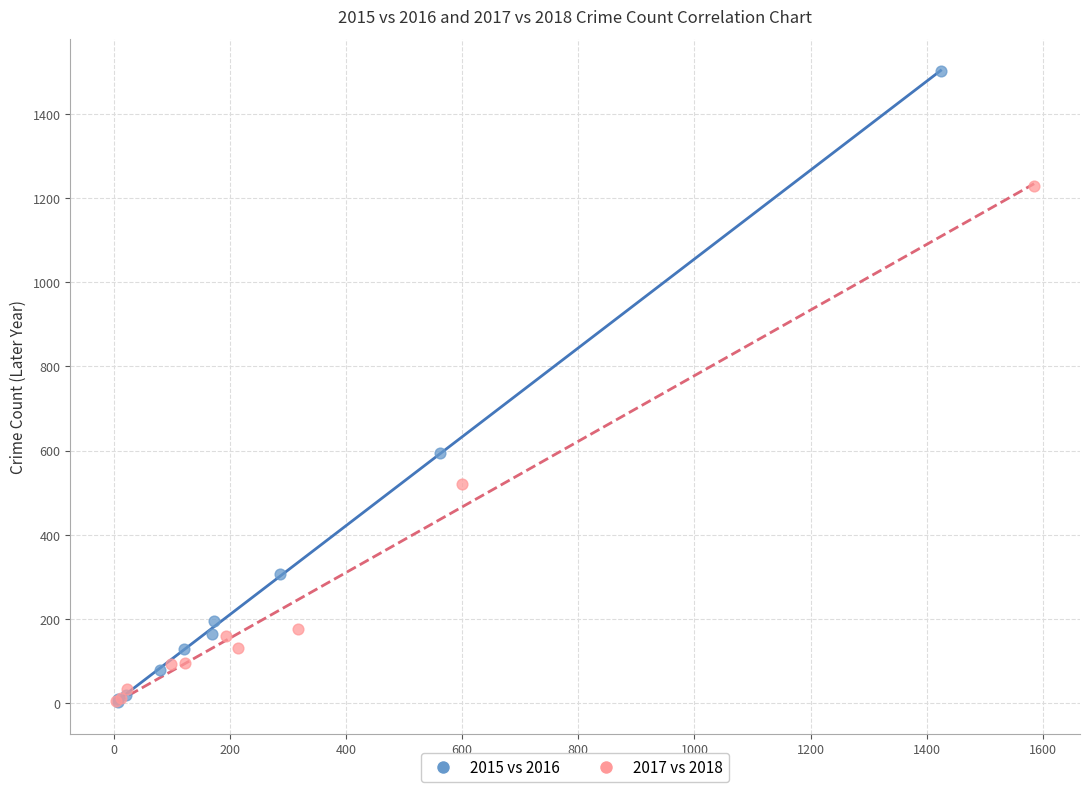

Which series has the largest Y range (max minus min)?

2015 vs 2016